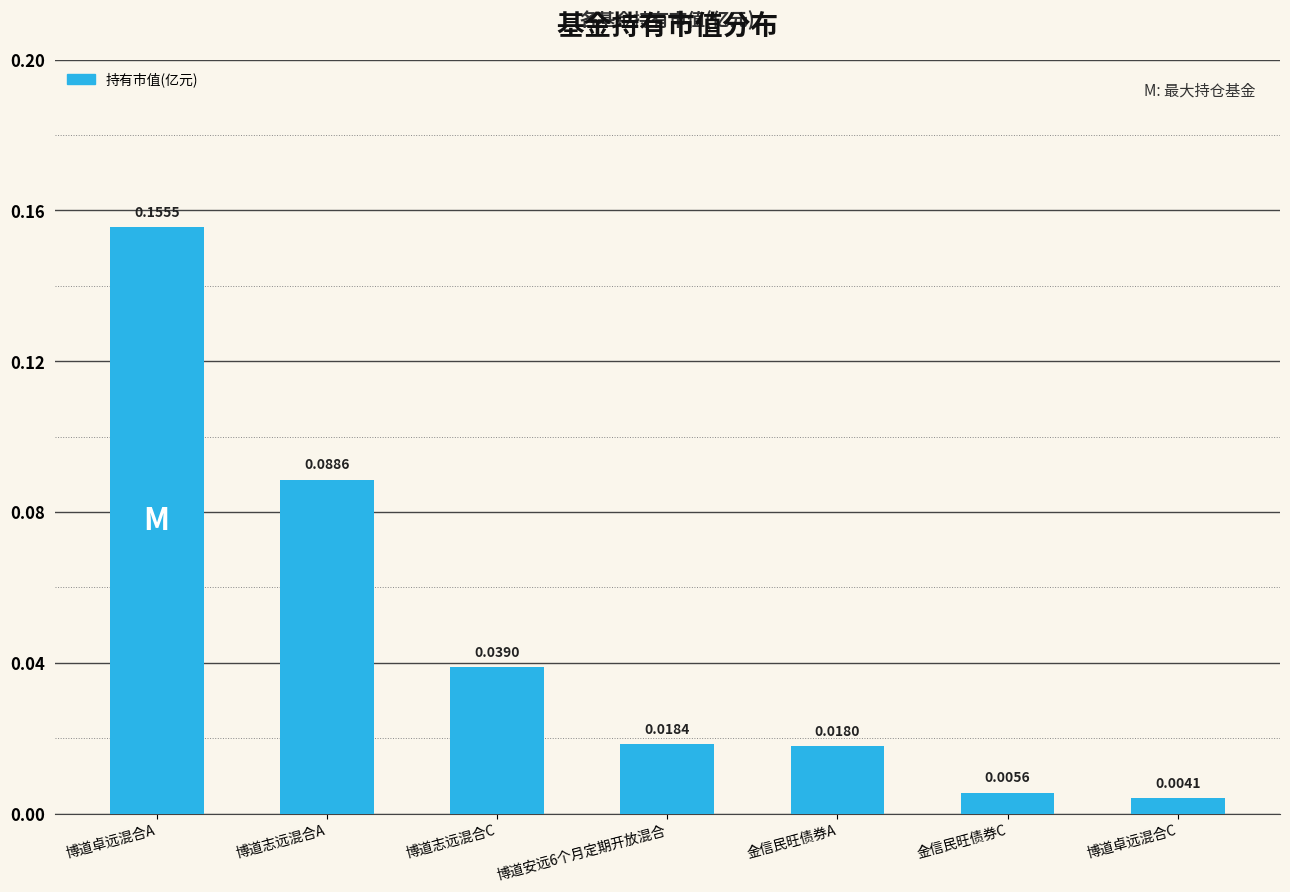

Where is the data nearest to the value 0?

博道卓远混合C